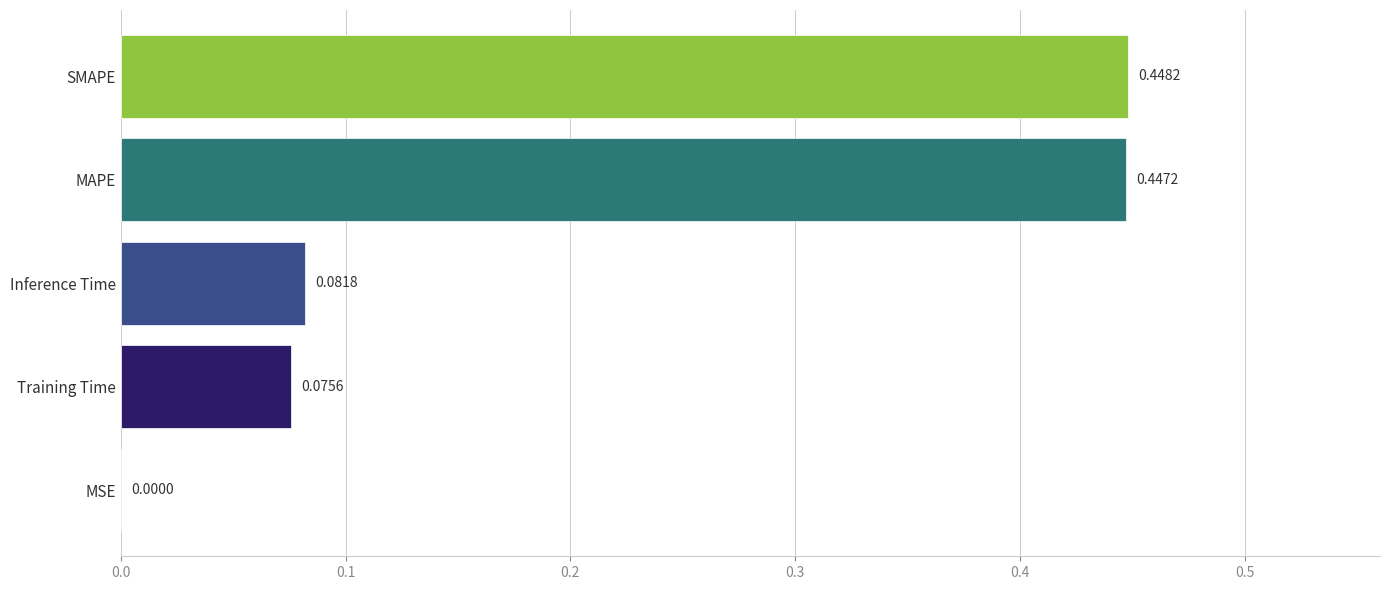

At which category does the chart reach its peak across all series?

SMAPE